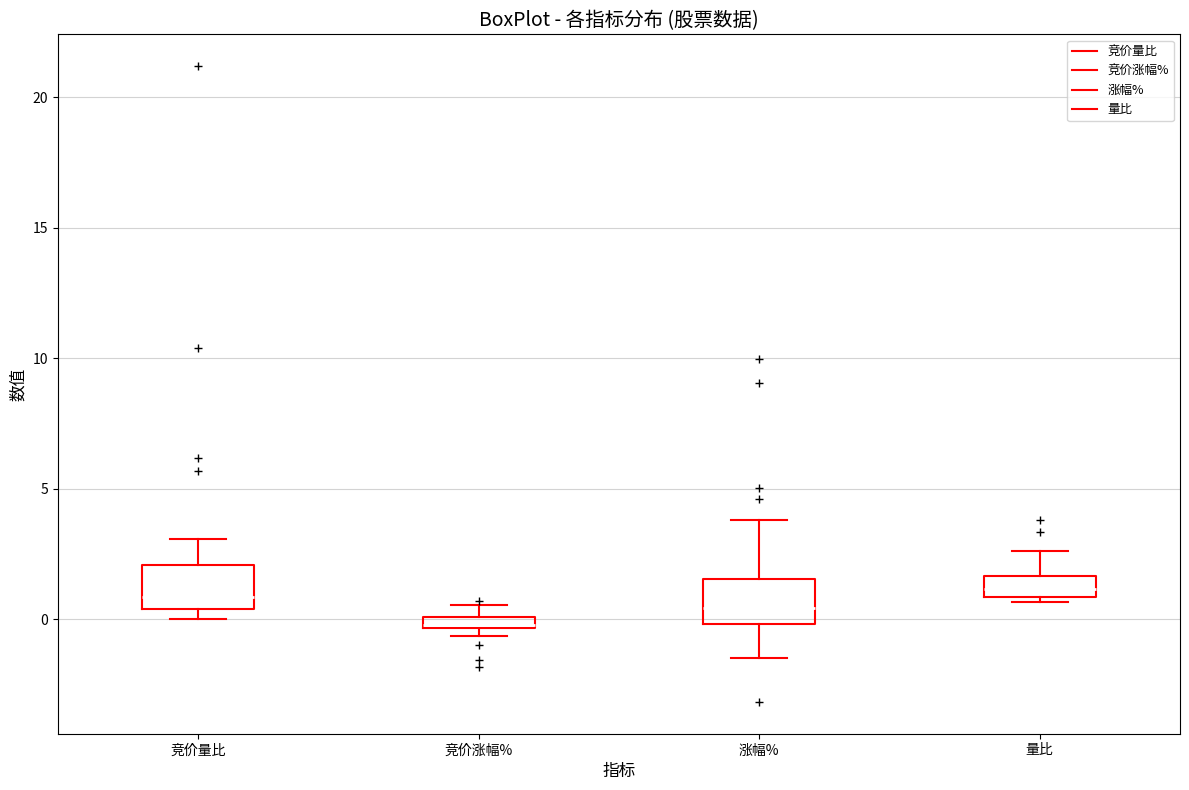

Where does the upper whisker of the box for 涨幅% end on the y-axis? The values are not printed on the chart, so give them approximately, as read against the axis.

4.0